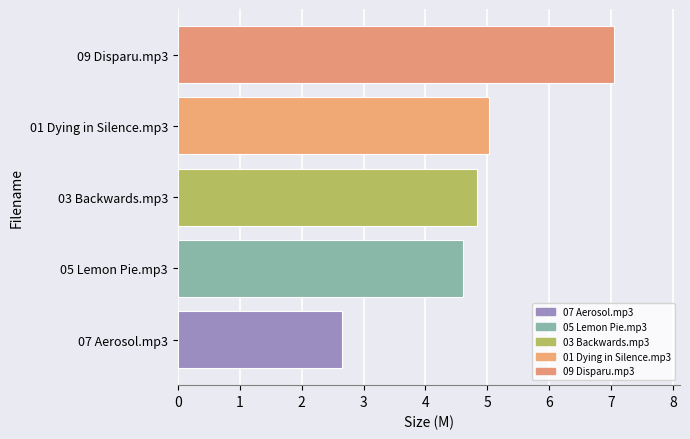

Between 09 Disparu.mp3 and 05 Lemon Pie.mp3, which is larger?

09 Disparu.mp3